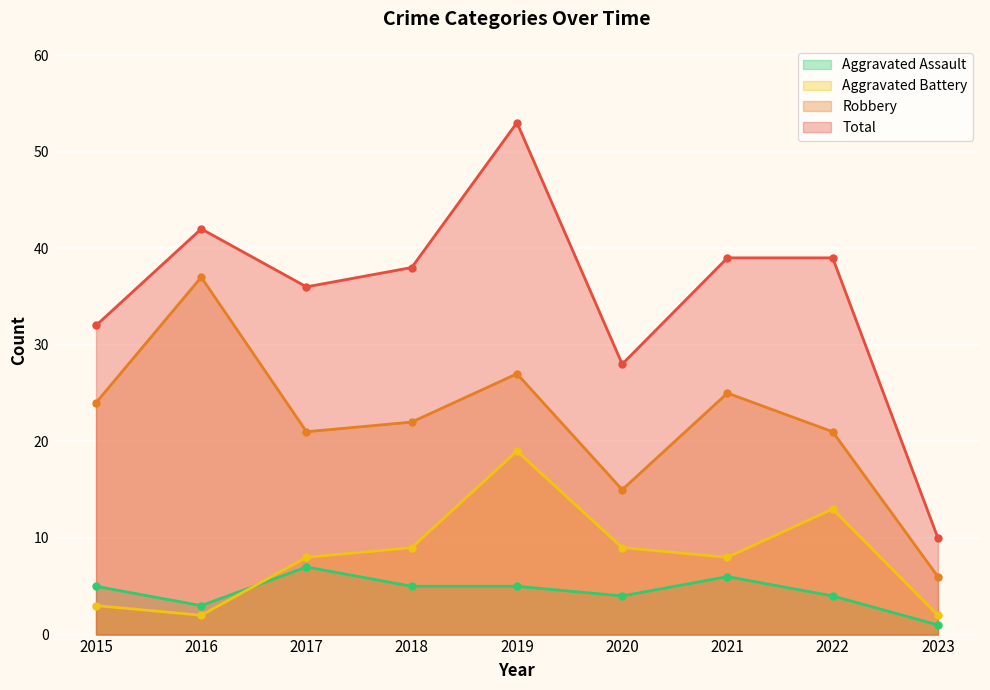

Reading left to right, list all the values displayed in this chart.

Aggravated Assault: 2015=5	2016=3	2017=7	2018=5	2019=5	2020=4	2021=6	2022=4	2023=1
Aggravated Battery: 2015=3	2016=2	2017=8	2018=9	2019=19	2020=9	2021=8	2022=13	2023=2
Robbery: 2015=24	2016=37	2017=21	2018=22	2019=27	2020=15	2021=25	2022=21	2023=6
Total: 2015=32	2016=42	2017=36	2018=38	2019=53	2020=28	2021=39	2022=39	2023=10